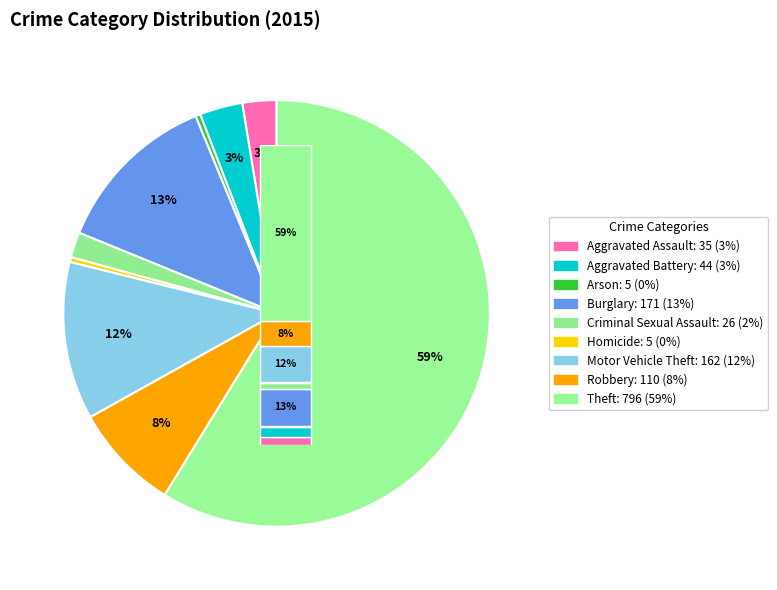

Does Motor Vehicle Theft account for over 50% of the chart?

No